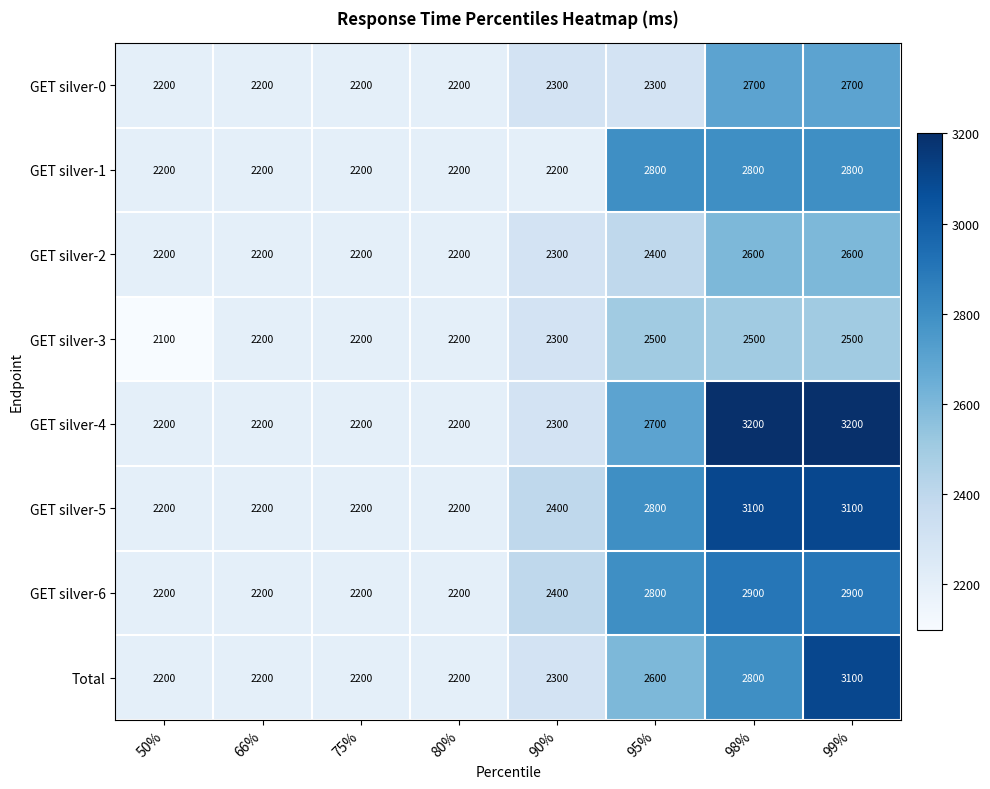

Where is GET silver-6 nearest to the value 2550?

90%